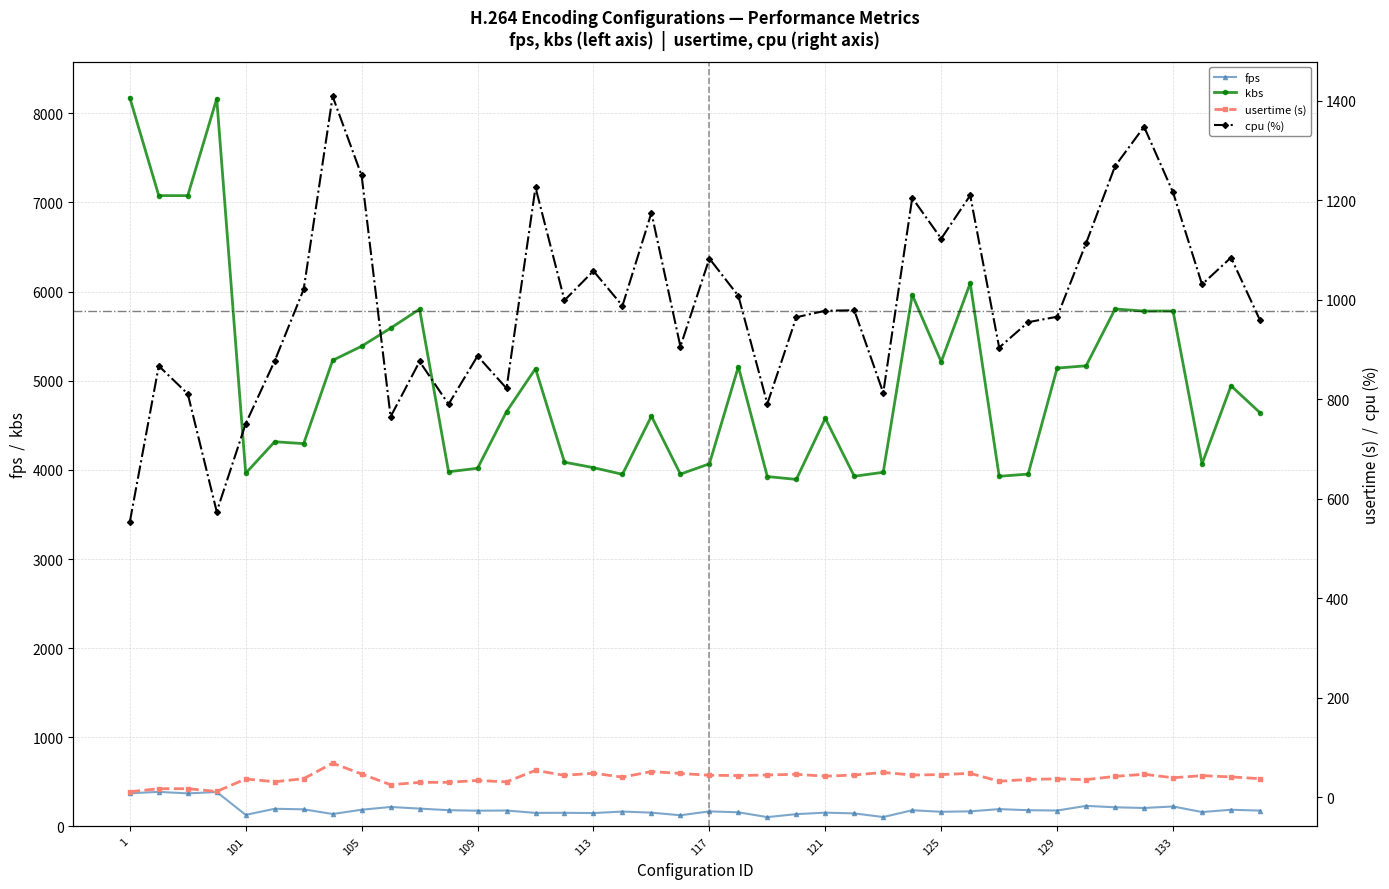

How many interior local peaks does the usertime series have?

13